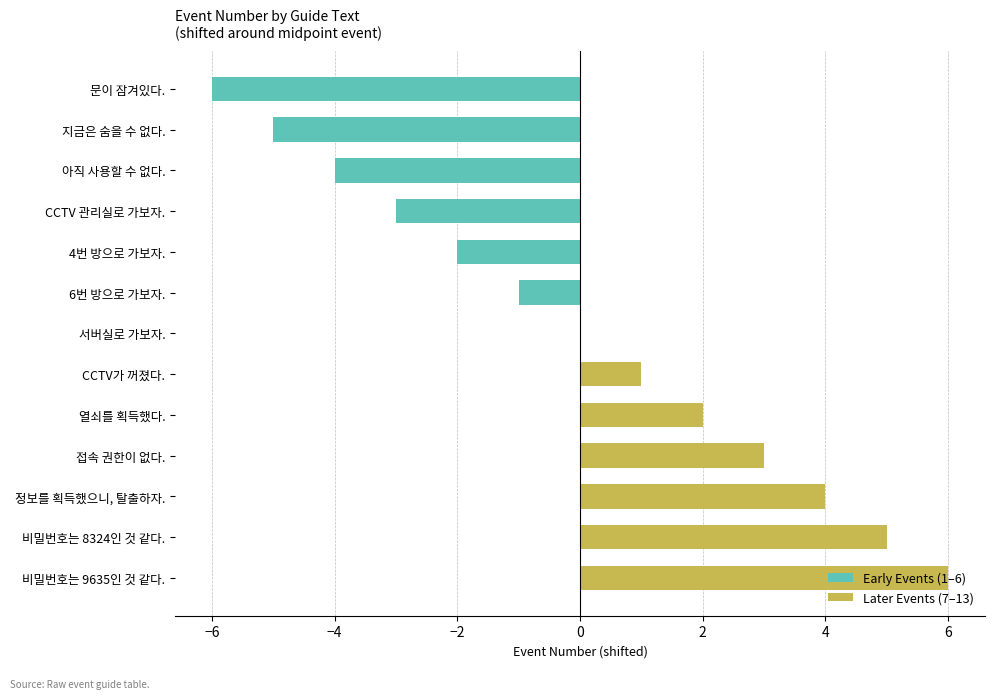

What is the difference between the maximum and minimum values in the Early Events (1–6) series?

5